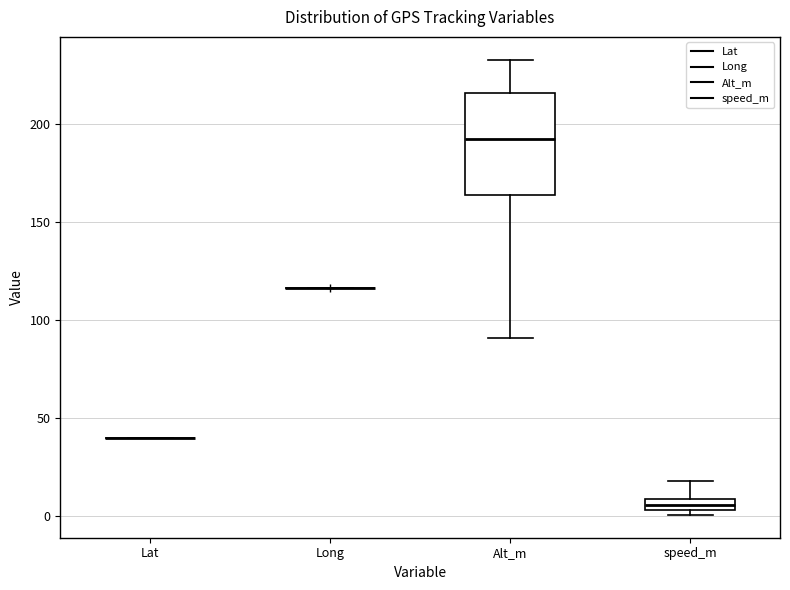

Comparing the boxes themselves (not the whiskers), which one is the tallest?

Alt_m